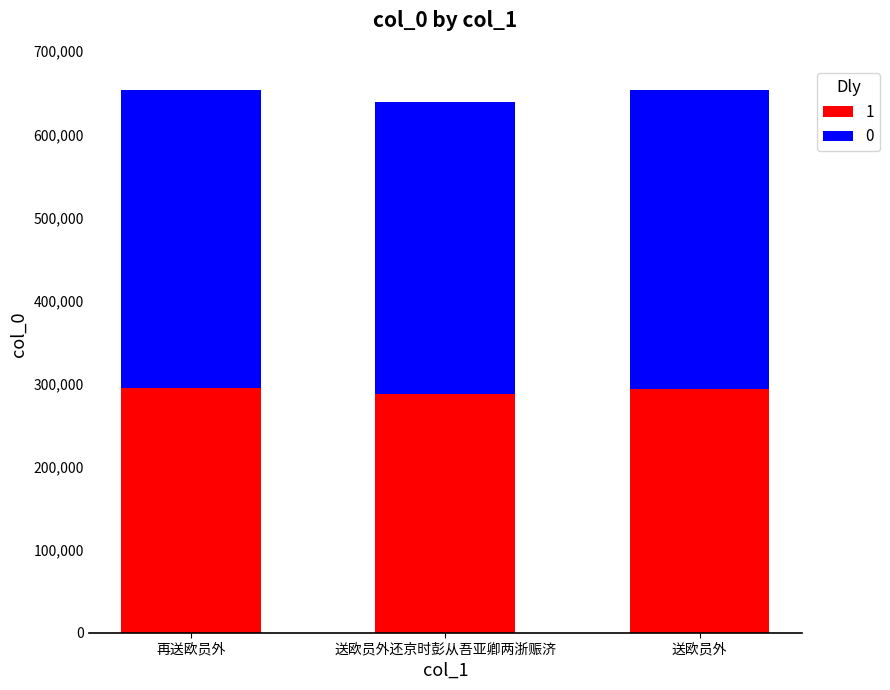

Is it true that 1 equals 293966.1 at 送欧员外?

True